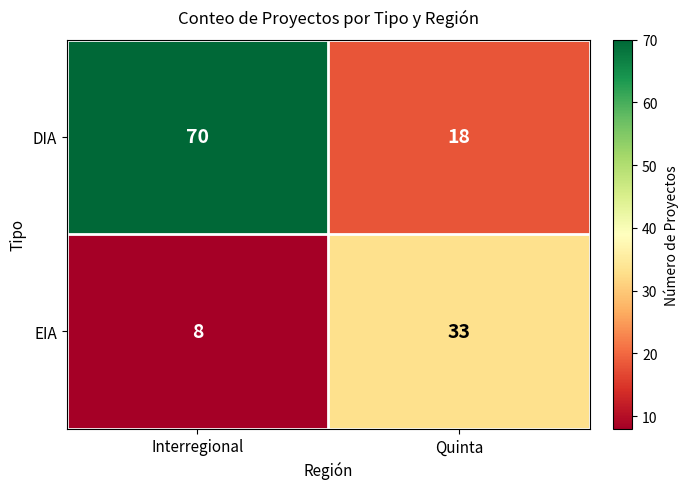

Reading right to left, list all the values displayed in this chart.

DIA: Quinta=18	Interregional=70
EIA: Quinta=33	Interregional=8